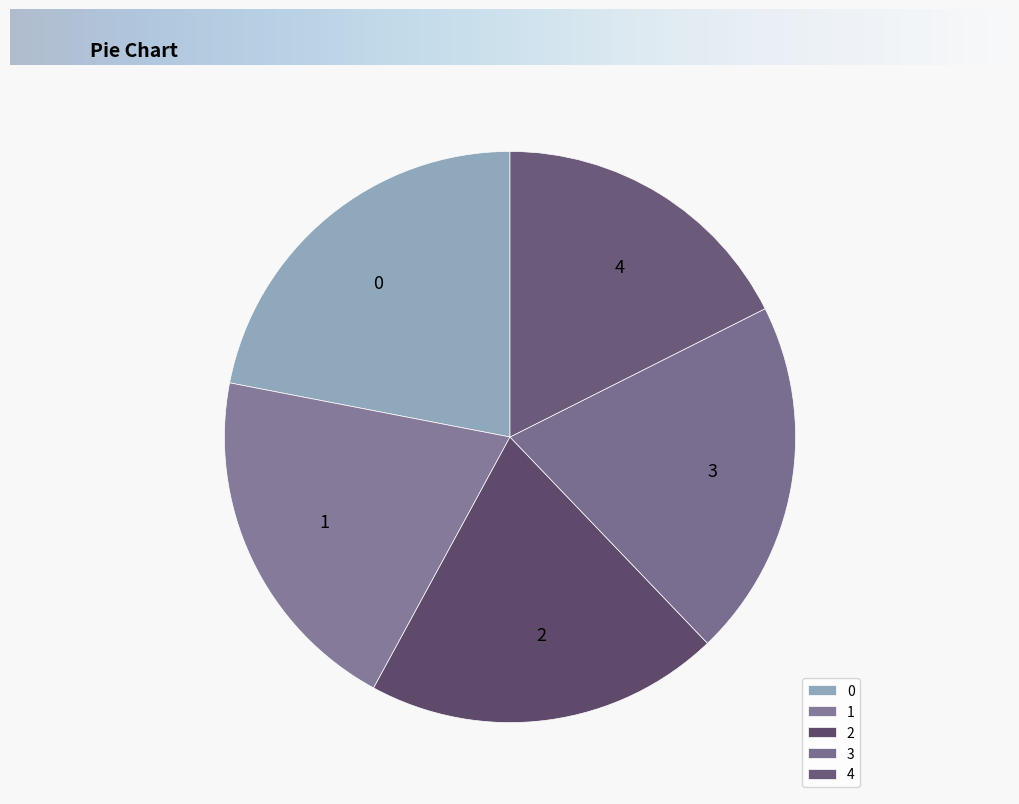

Which slice is the smallest?

4